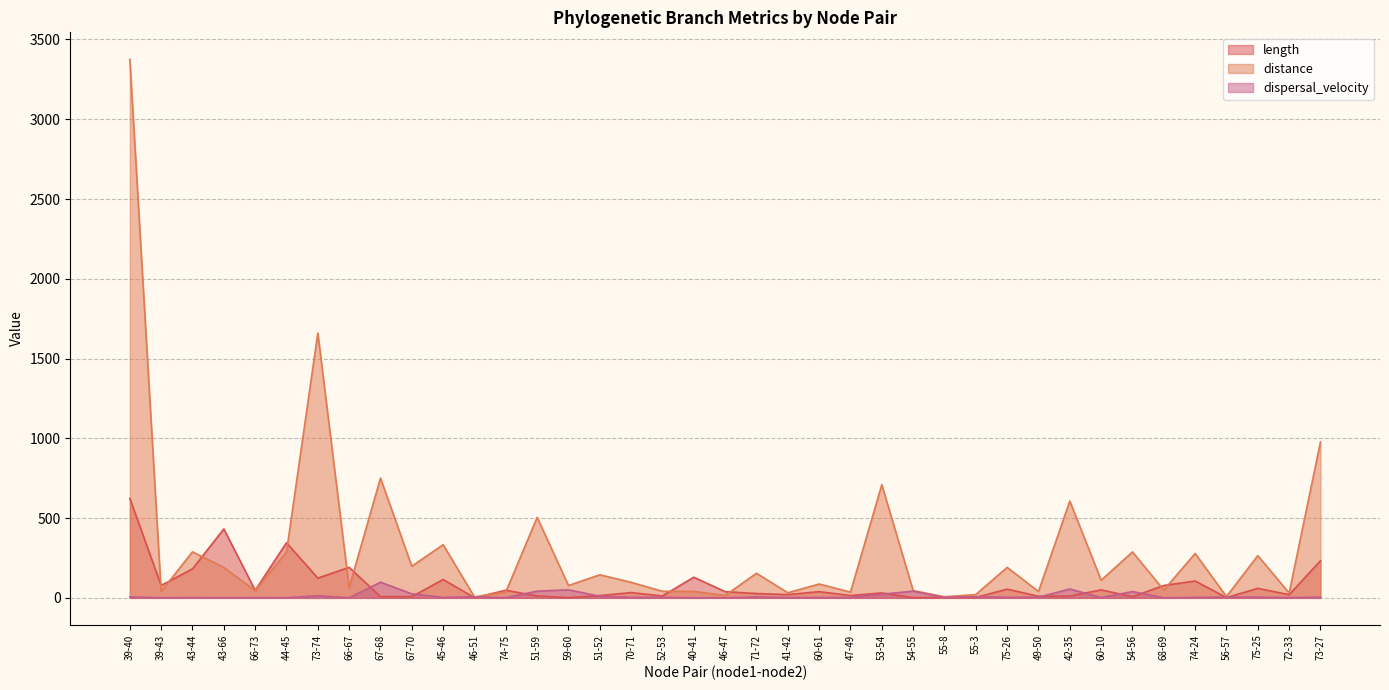

What is the value of the distance point at the 39th from the left?

977.3